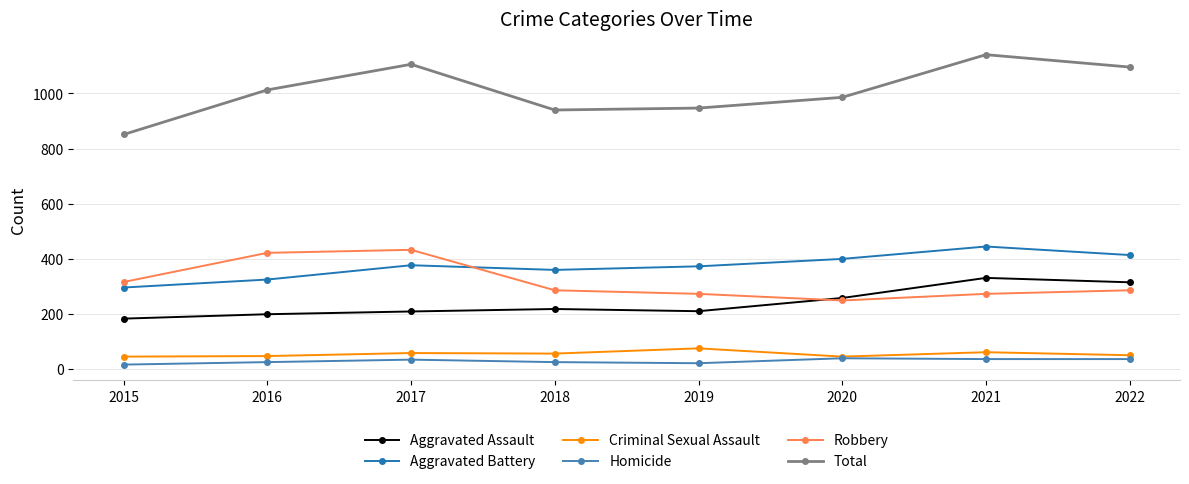

How many lines are shown in the chart?

6